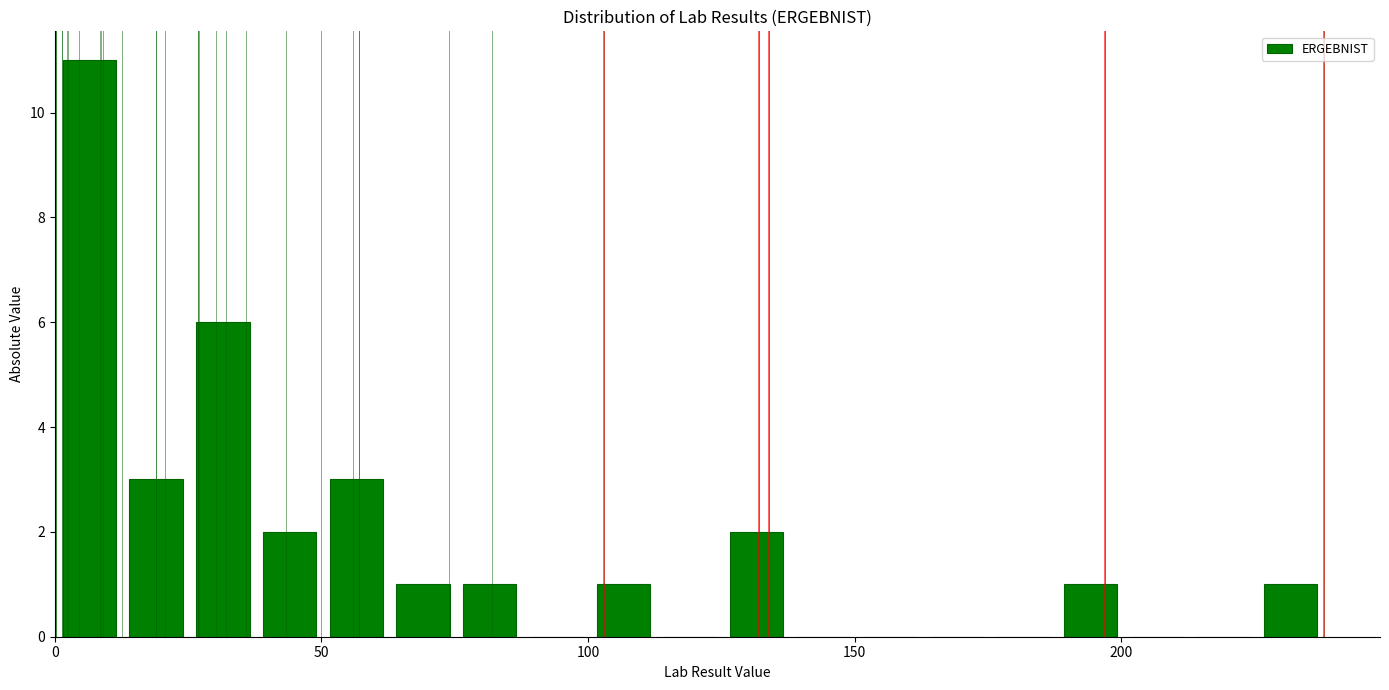

Around what value on the x-axis is the tallest bar? Give the approximate position of its centre, as read against the axis.

5